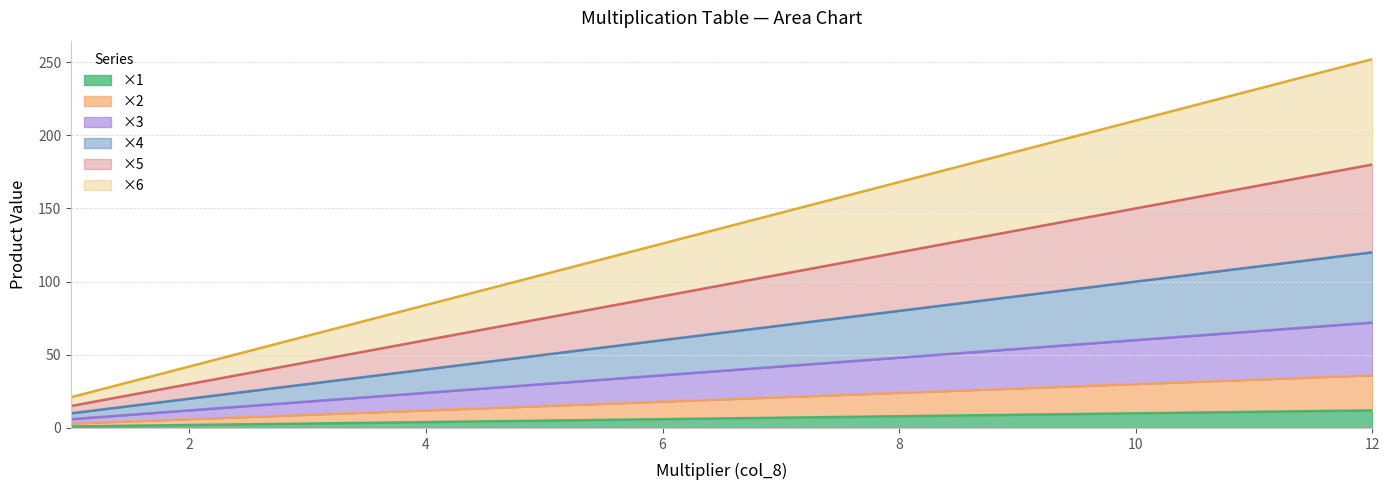

What is the difference between the ×6 values at 1 and 10?

189